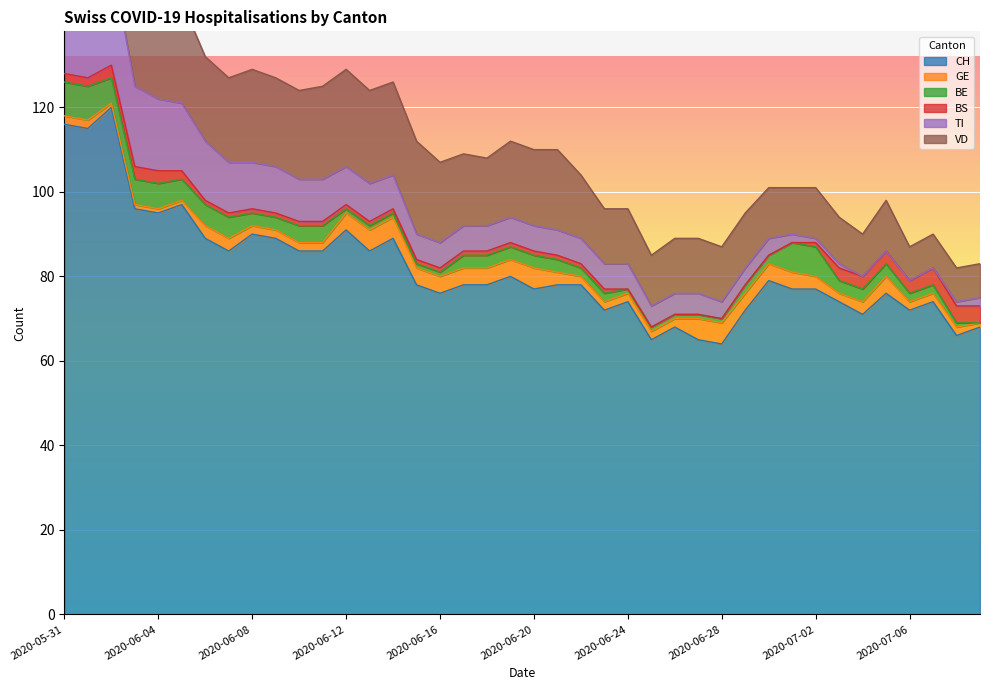

What is the difference between the maximum and minimum values in the TI series?

29